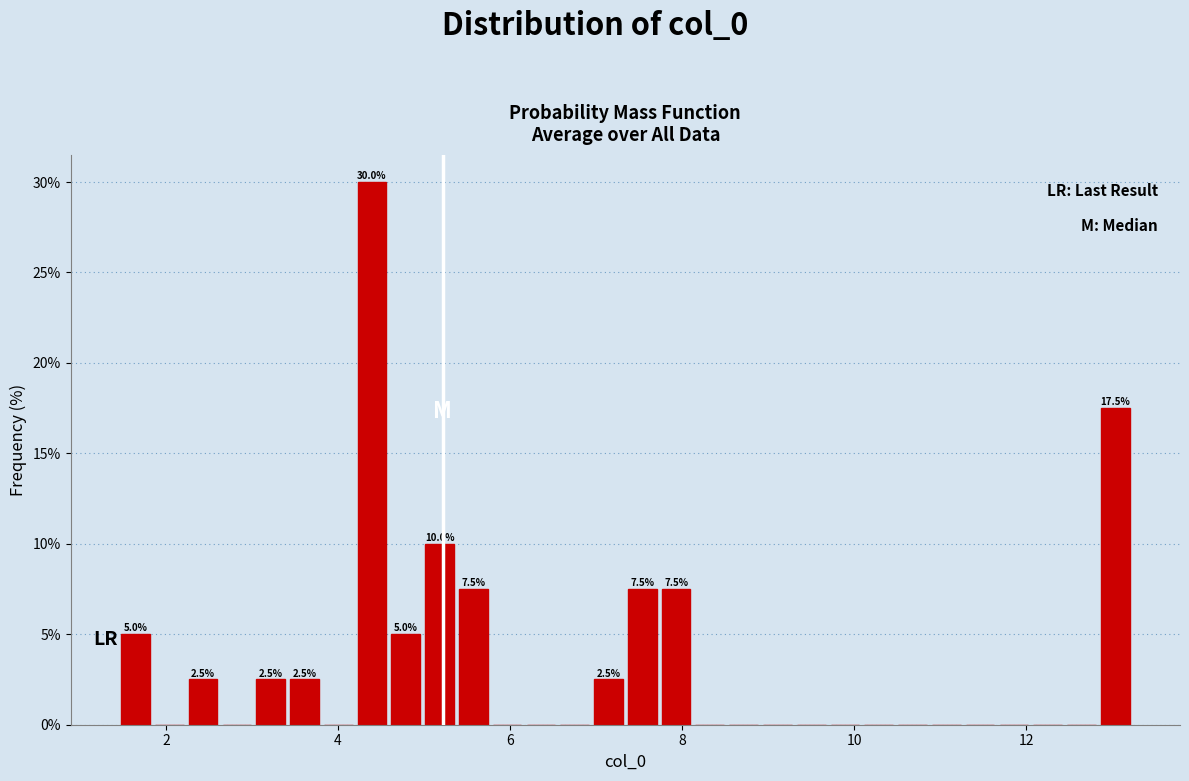

Read against the x-axis, roughly where is the centre of the tallest bar?

4.4